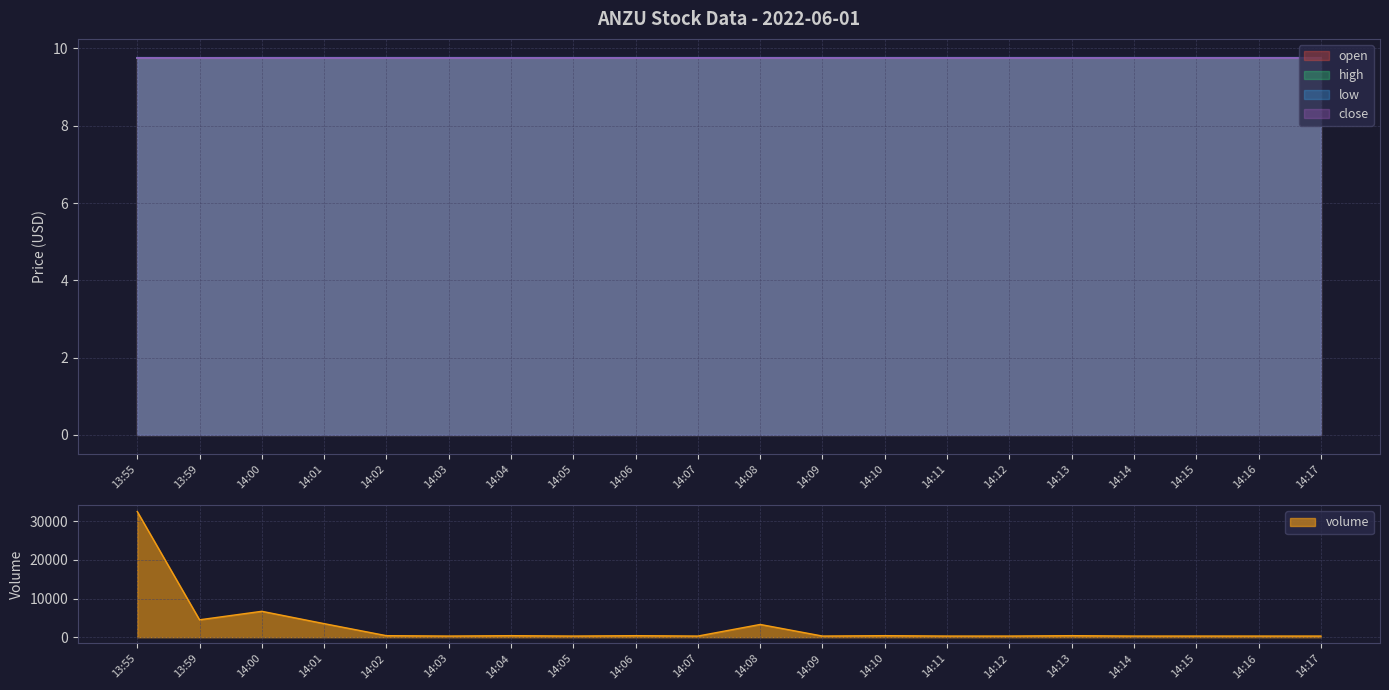

Which has a higher value, 14:09 or 14:13?

14:09